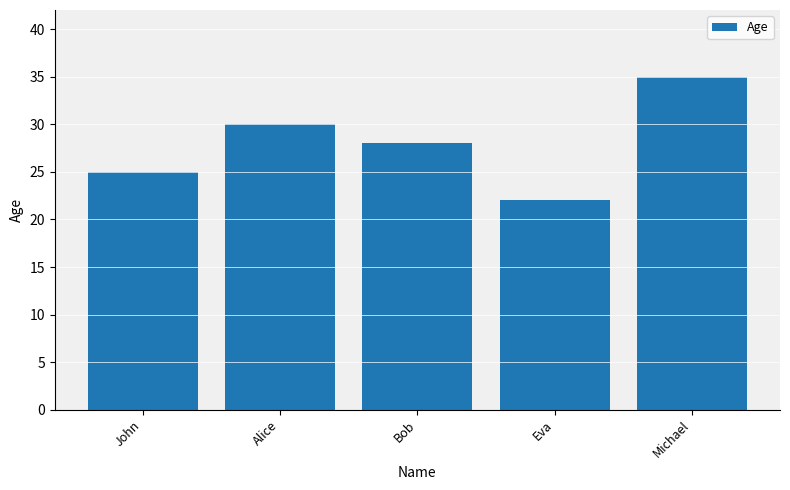

Does the chart contain stacked bars?

No